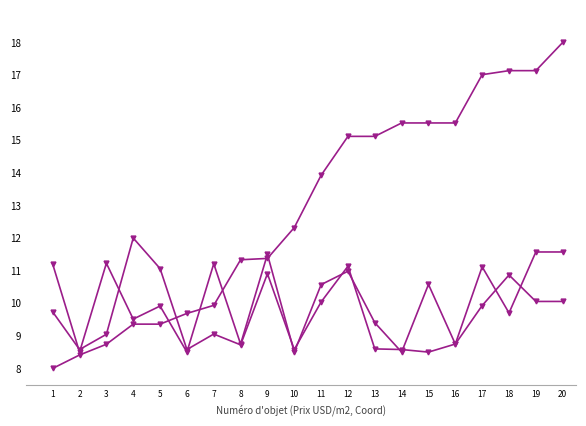

How many data points does each series have?

20